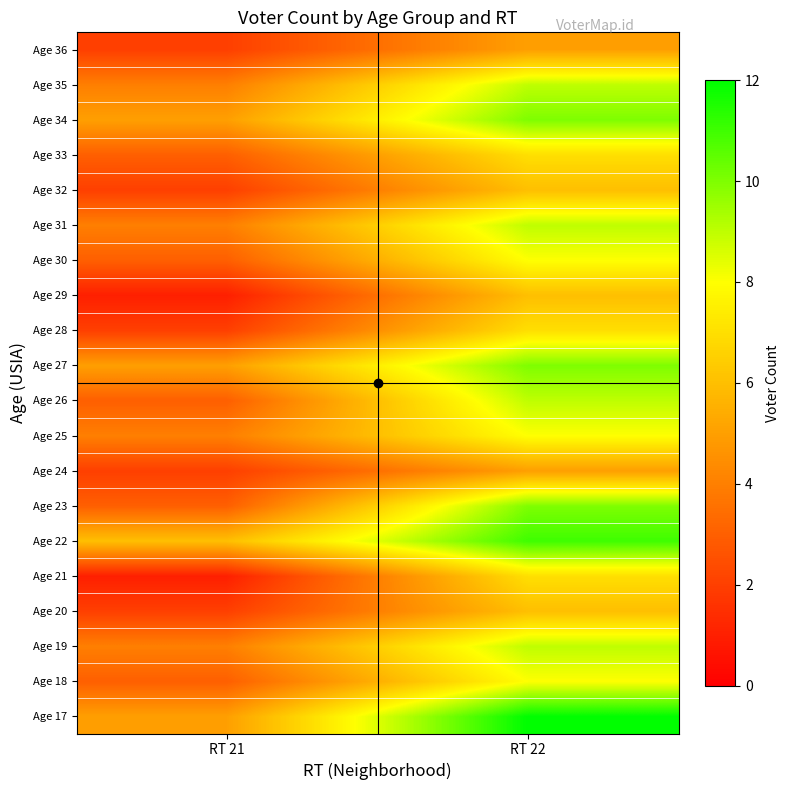

Reading left to right, list all the values displayed in this chart.

Age 17: RT 21=5	RT 22=12
Age 18: RT 21=3	RT 22=8
Age 19: RT 21=4	RT 22=9
Age 20: RT 21=2	RT 22=6
Age 21: RT 21=1	RT 22=7
Age 22: RT 21=6	RT 22=11
Age 23: RT 21=3	RT 22=10
Age 24: RT 21=2	RT 22=5
Age 25: RT 21=4	RT 22=8
Age 26: RT 21=3	RT 22=9
Age 27: RT 21=5	RT 22=10
Age 28: RT 21=2	RT 22=7
Age 29: RT 21=1	RT 22=6
Age 30: RT 21=3	RT 22=8
Age 31: RT 21=4	RT 22=9
Age 32: RT 21=2	RT 22=6
Age 33: RT 21=3	RT 22=7
Age 34: RT 21=5	RT 22=10
Age 35: RT 21=4	RT 22=9
Age 36: RT 21=2	RT 22=5